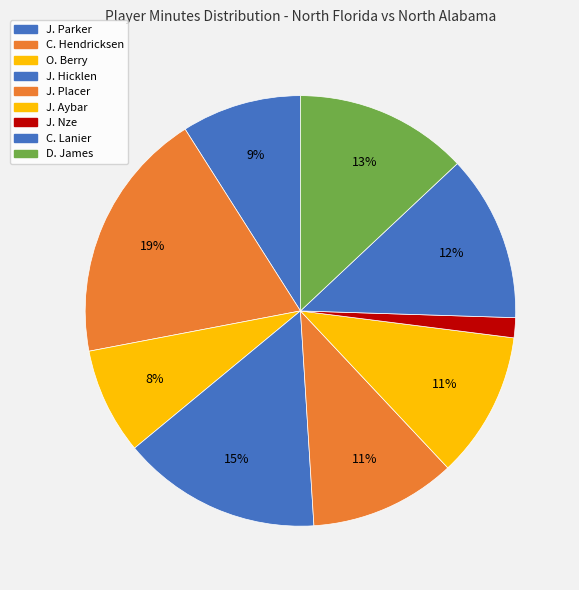

To the nearest percent, what percentage of the pie is O. Berry?

8%